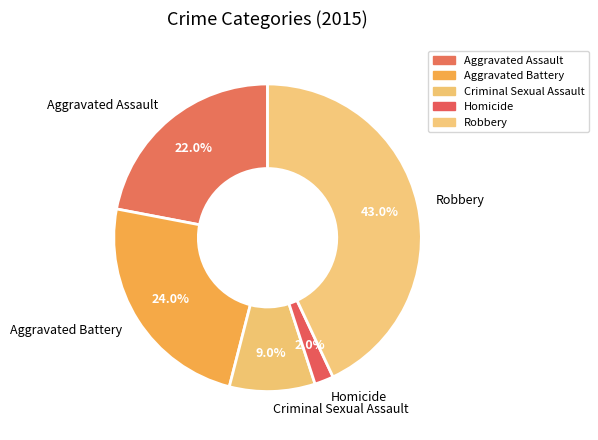

To the nearest percent, what is the average slice percentage?

20%